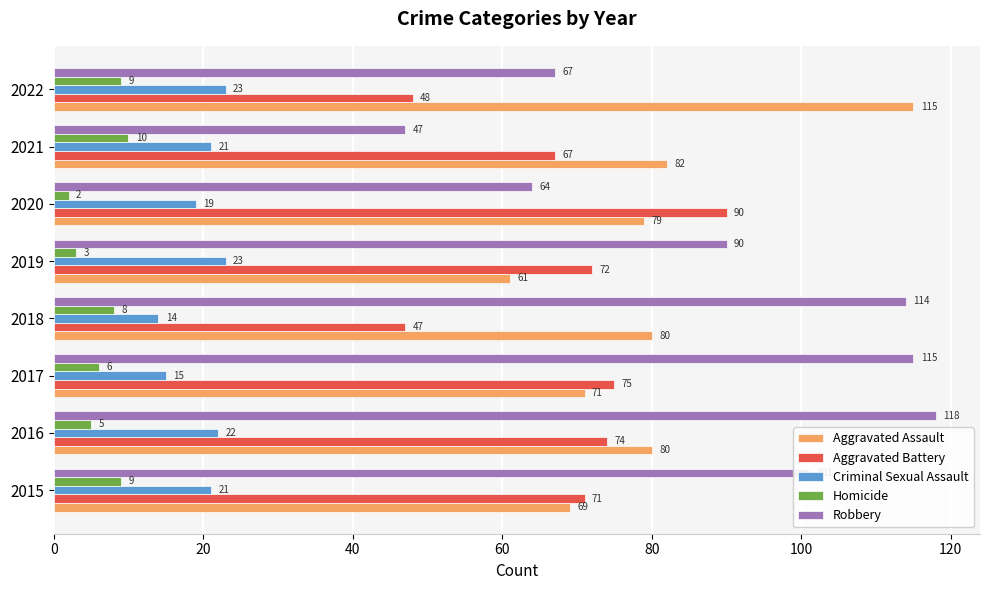

The value of Aggravated Battery at 2019 is 105. True or false?

False